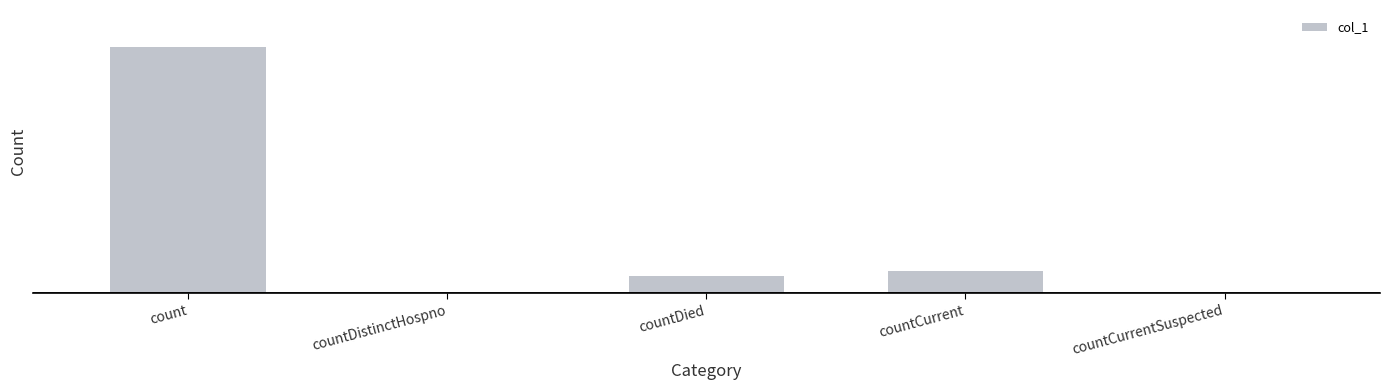

At which category does the chart reach its minimum across all series?

countDistinctHospno